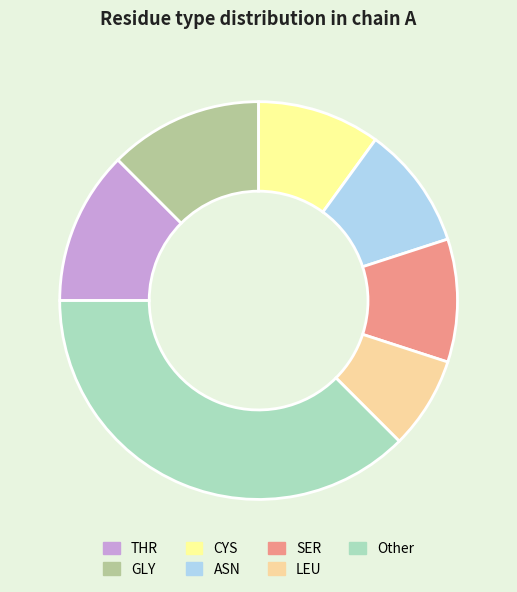

What is the ratio of the value at CYS to the value at SER?

1.0